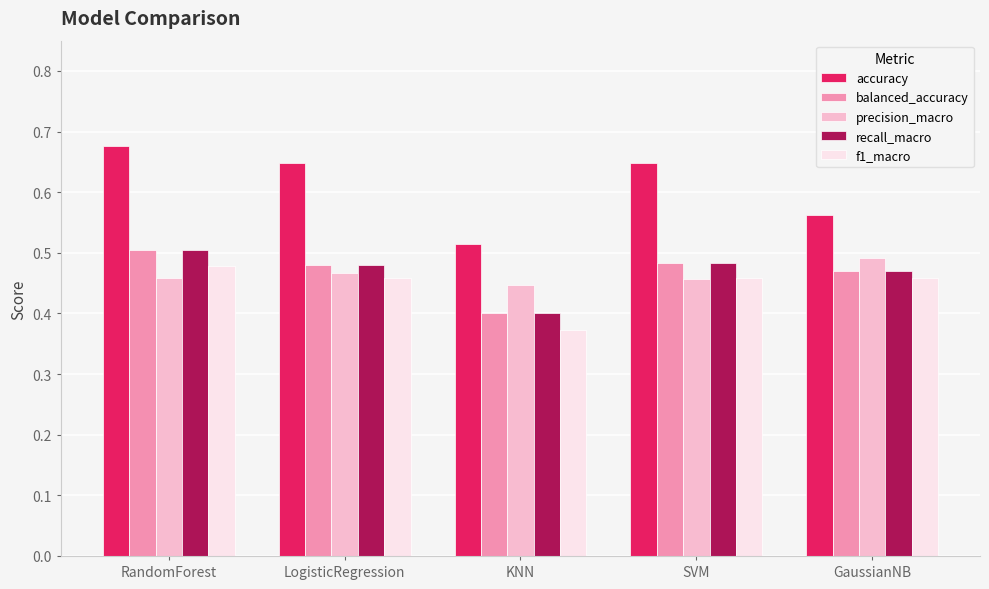

The value of balanced_accuracy at KNN is 0.4. True or false?

True